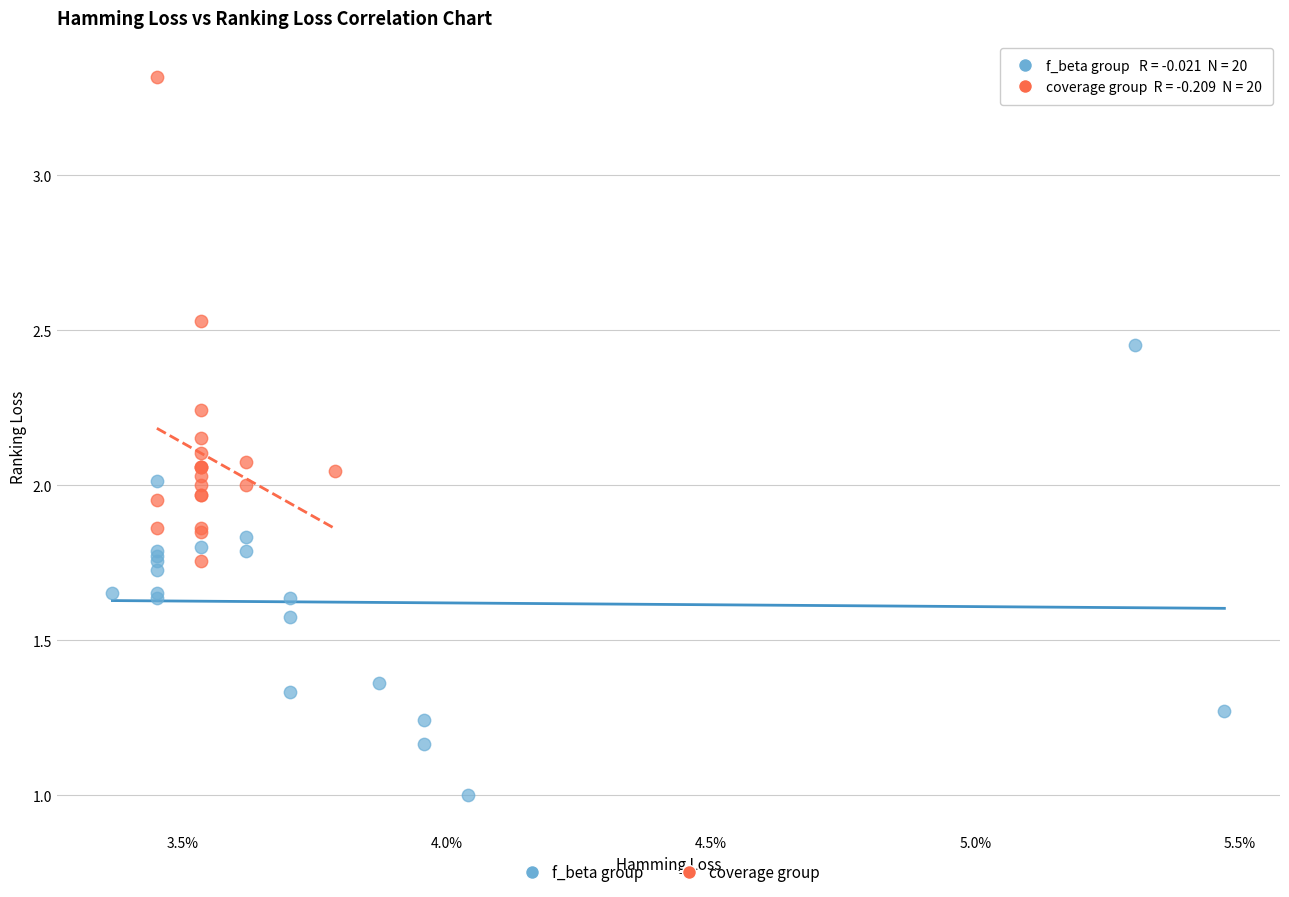

What are all the series names shown in the legend?

f_beta group, coverage group